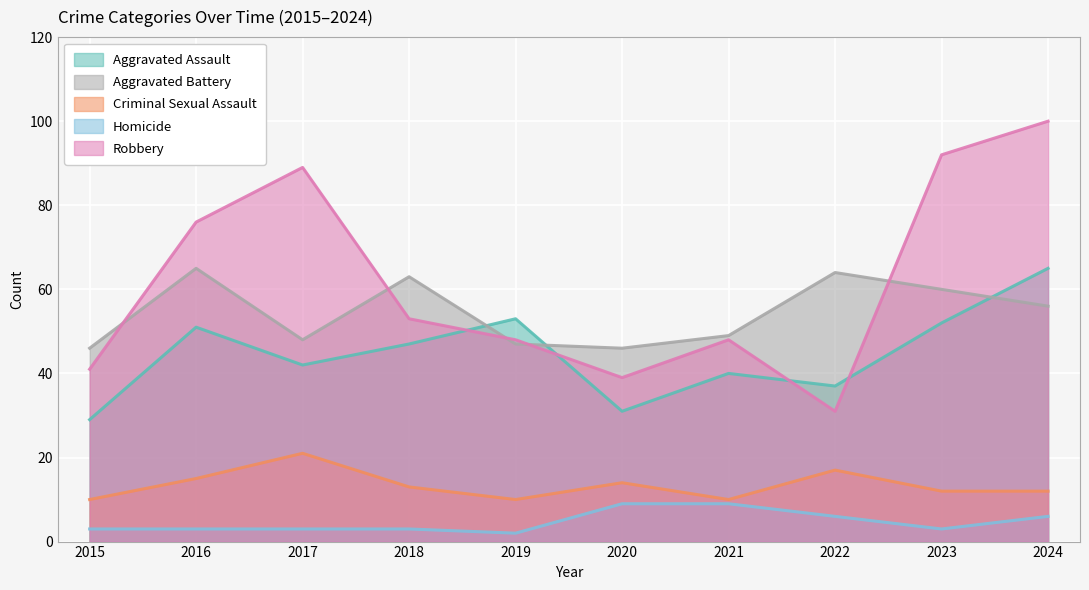

What is the difference between the maximum and minimum values in the Criminal Sexual Assault series?

11